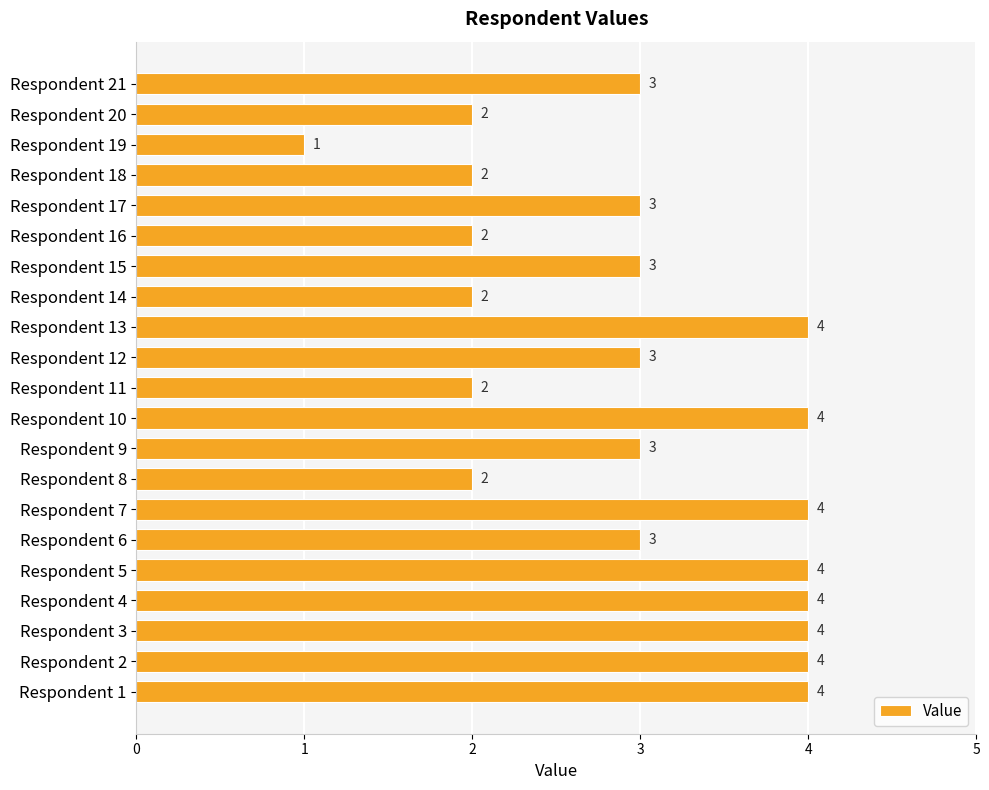

Which label corresponds to the smallest value in the chart?

Respondent 19